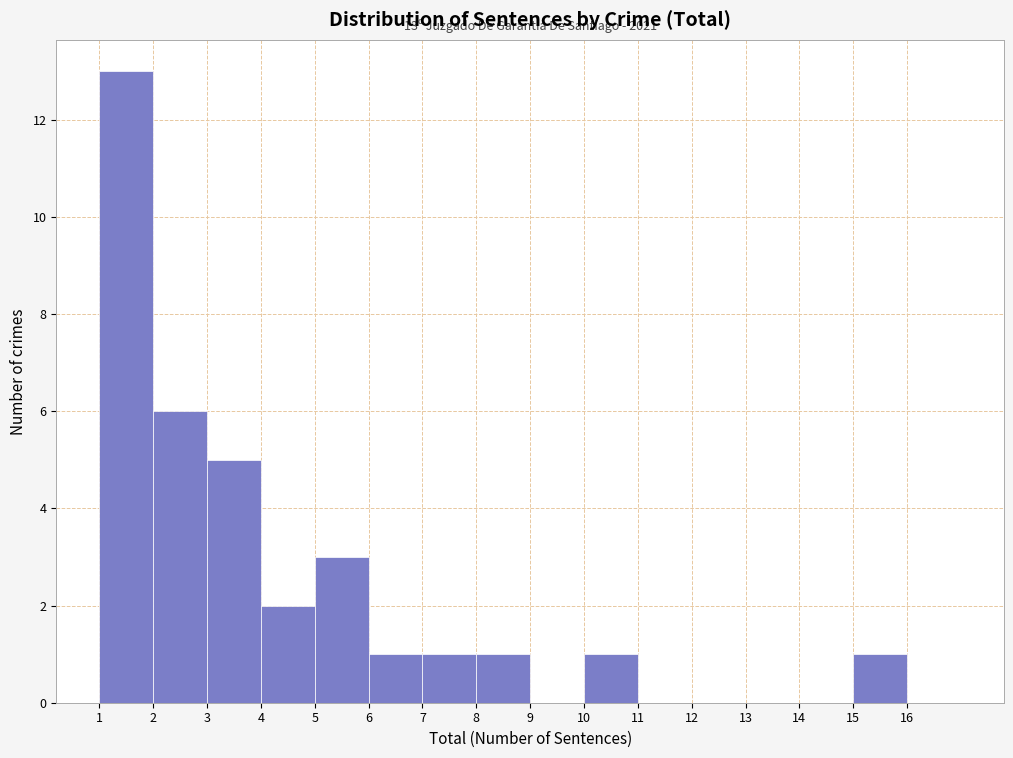

Over which range of the x-axis is the bar tallest?

1 to 2